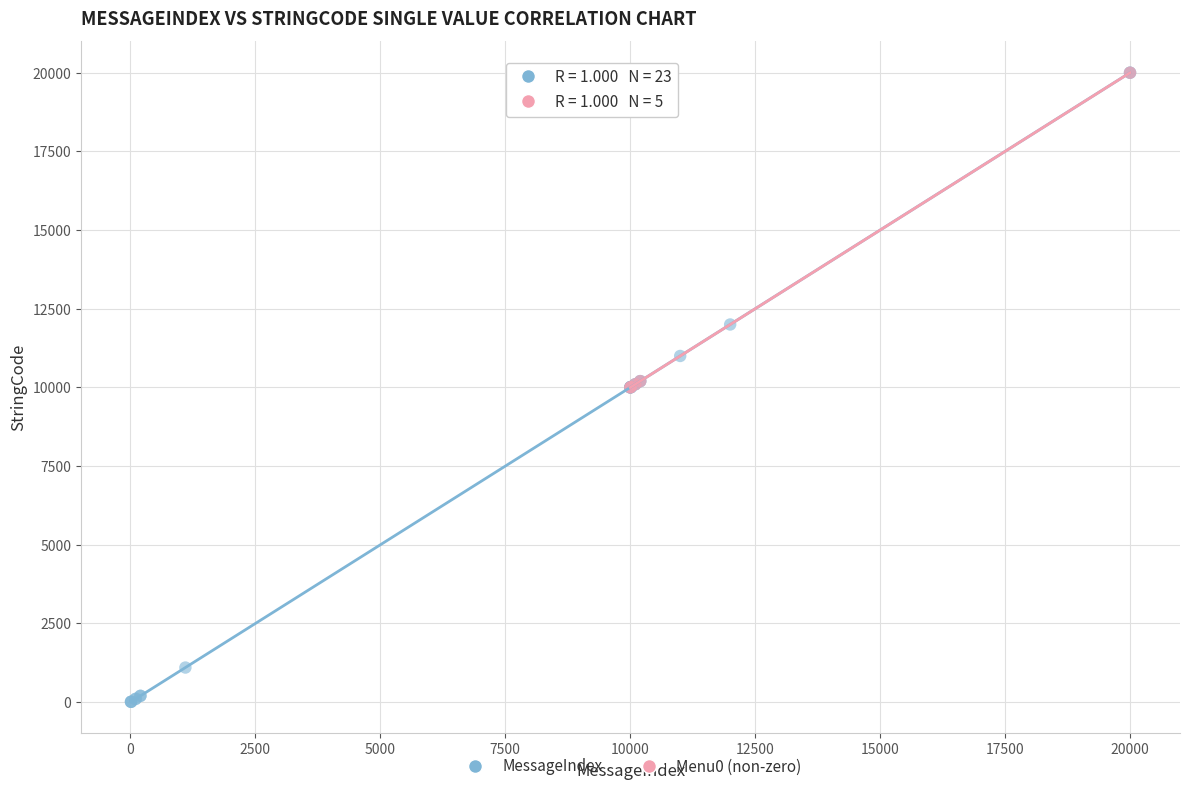

Which series has the largest Y range (max minus min)?

MessageIndex